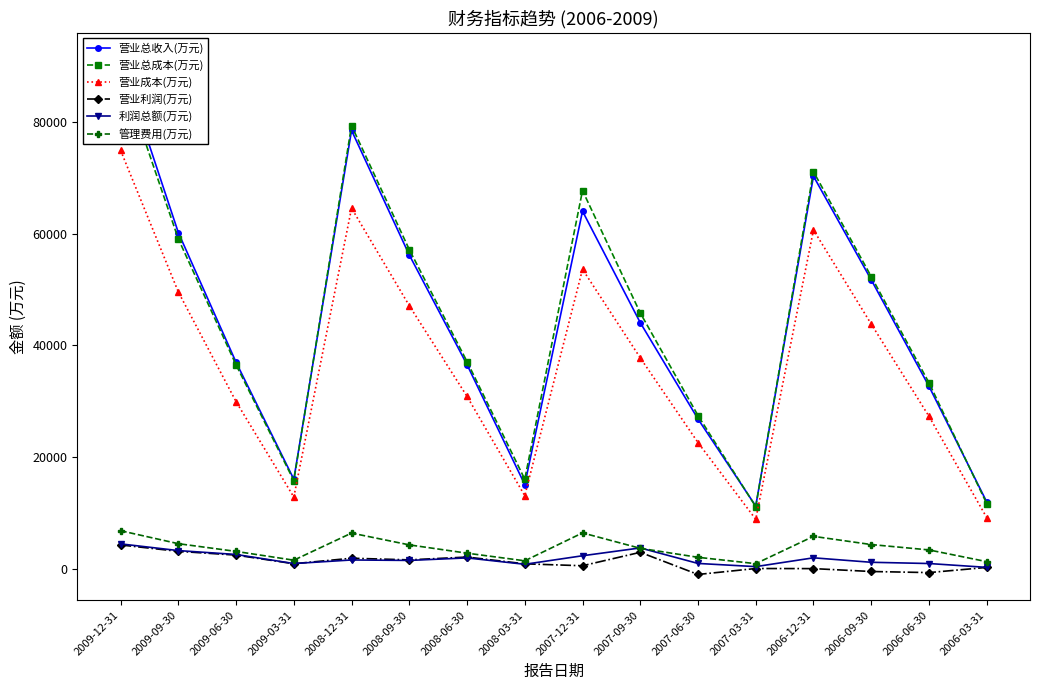

Which series has the widest spread of values?

营业总收入(万元)